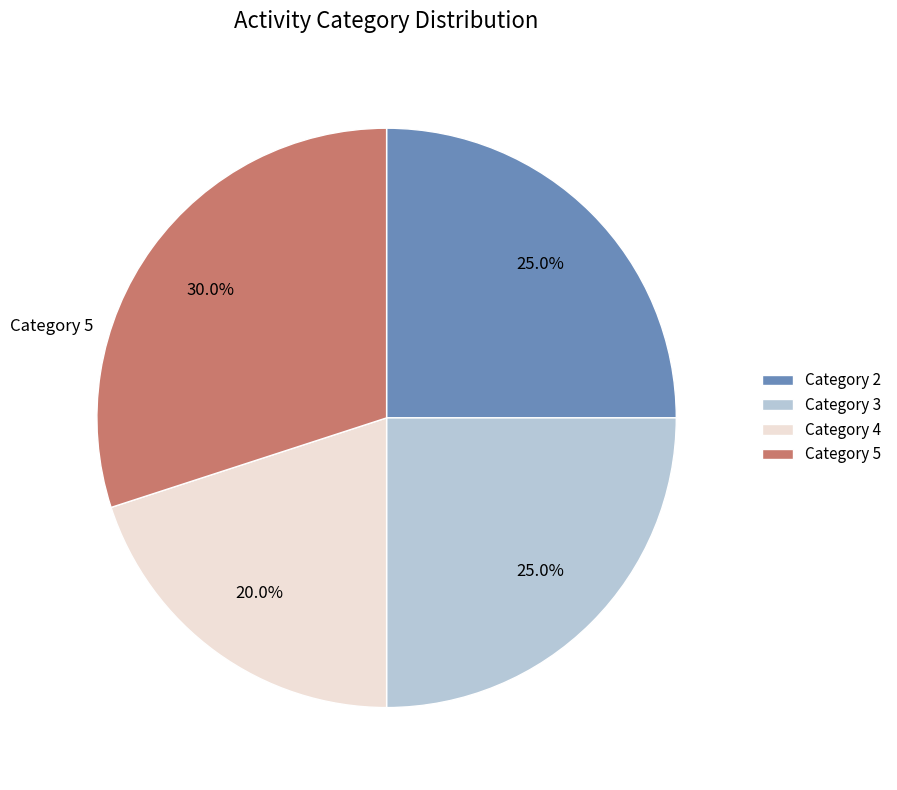

How many slices are in this pie chart?

4